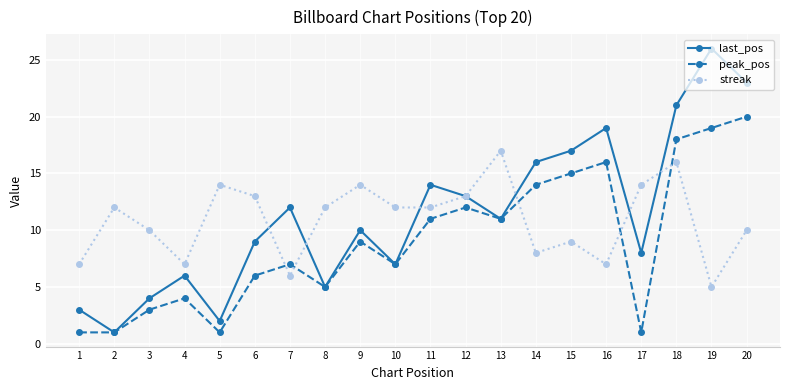

The last_pos series shows 23 at 20. True or false?

True